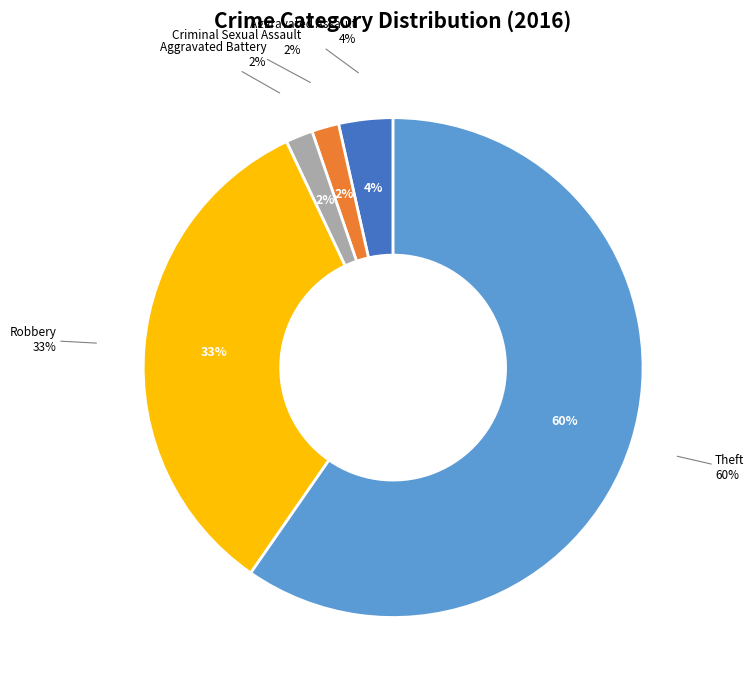

How many slices are in this pie chart?

5